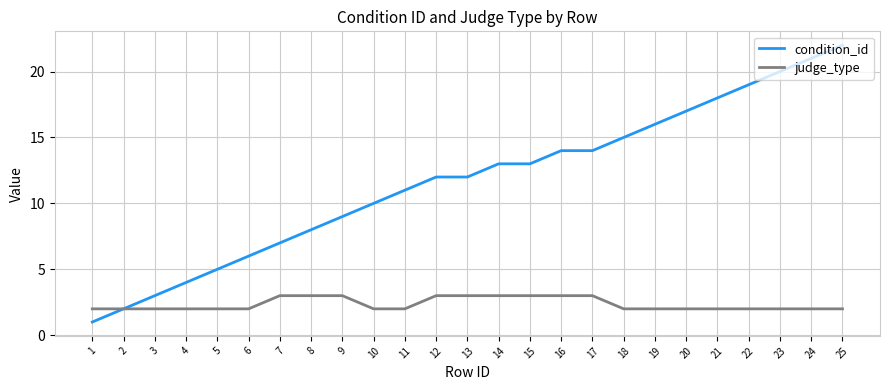

Which series has the widest spread of values?

condition_id